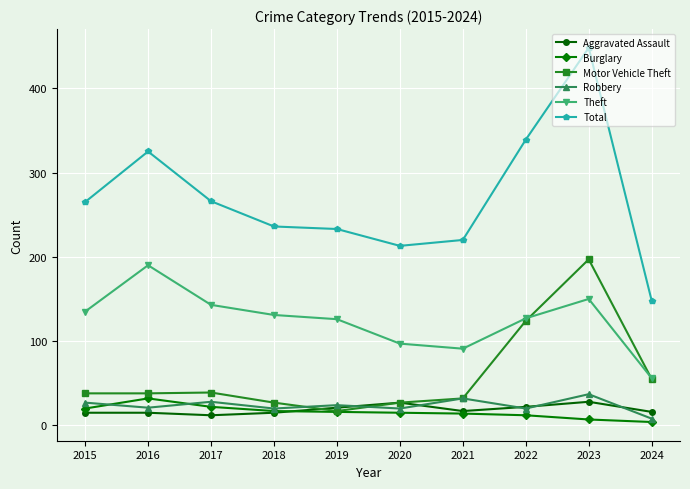

What are all the series names shown in the legend?

Aggravated Assault, Burglary, Motor Vehicle Theft, Robbery, Theft, Total